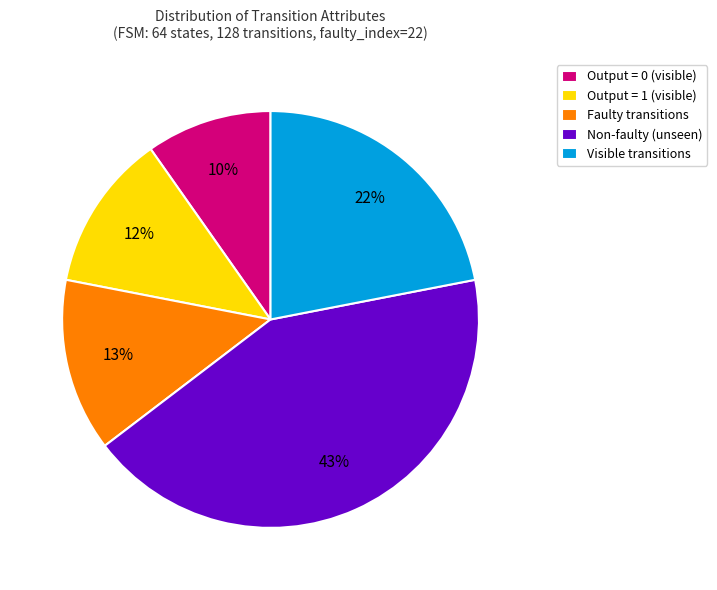

Does Visible transitions represent more than half of the total?

No